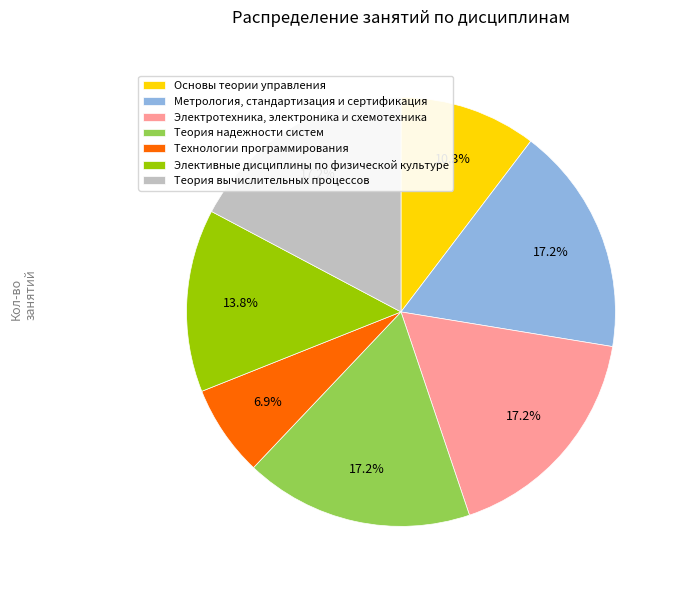

What is the total percentage of Теория надежности систем and Электротехника, электроника и схемотехника?

34.5%